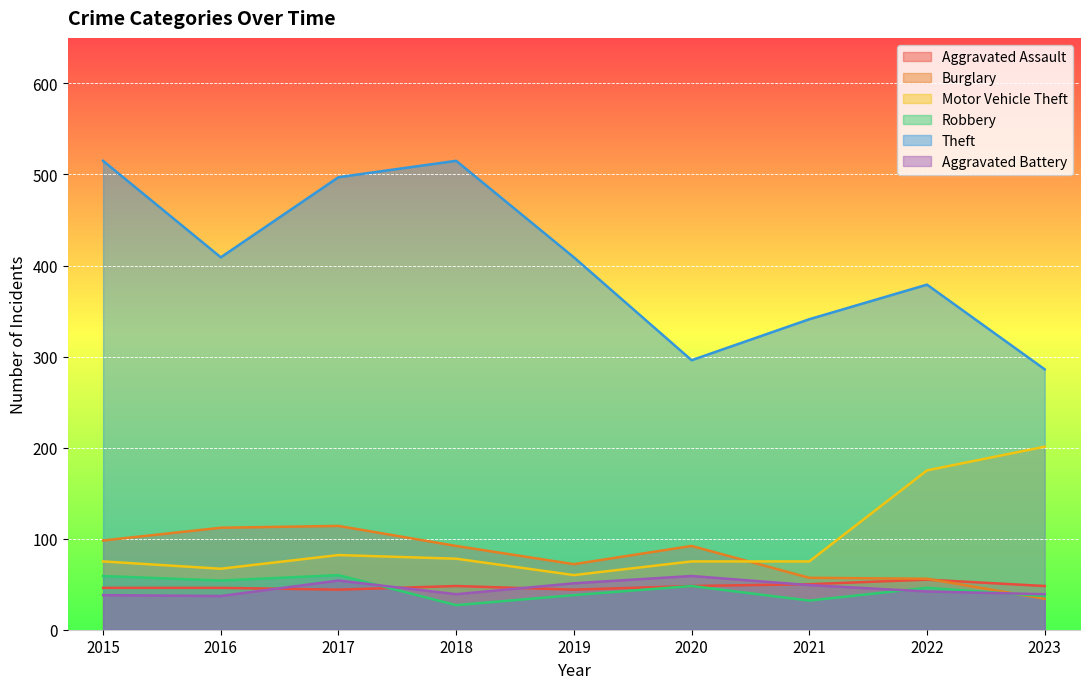

The Aggravated Assault series shows 48 at 2020. True or false?

True